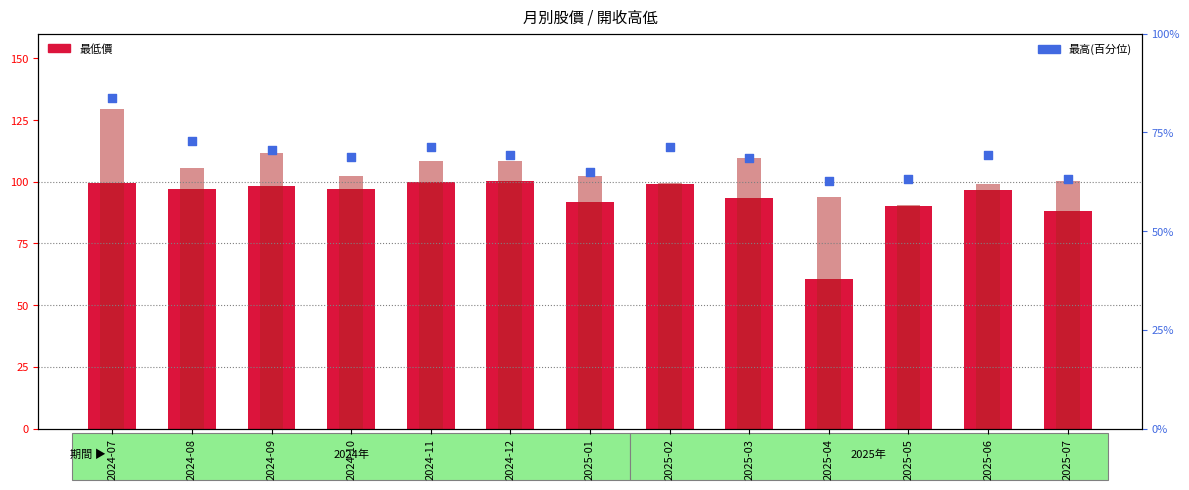

Which series has the largest total across all categories?

最低價